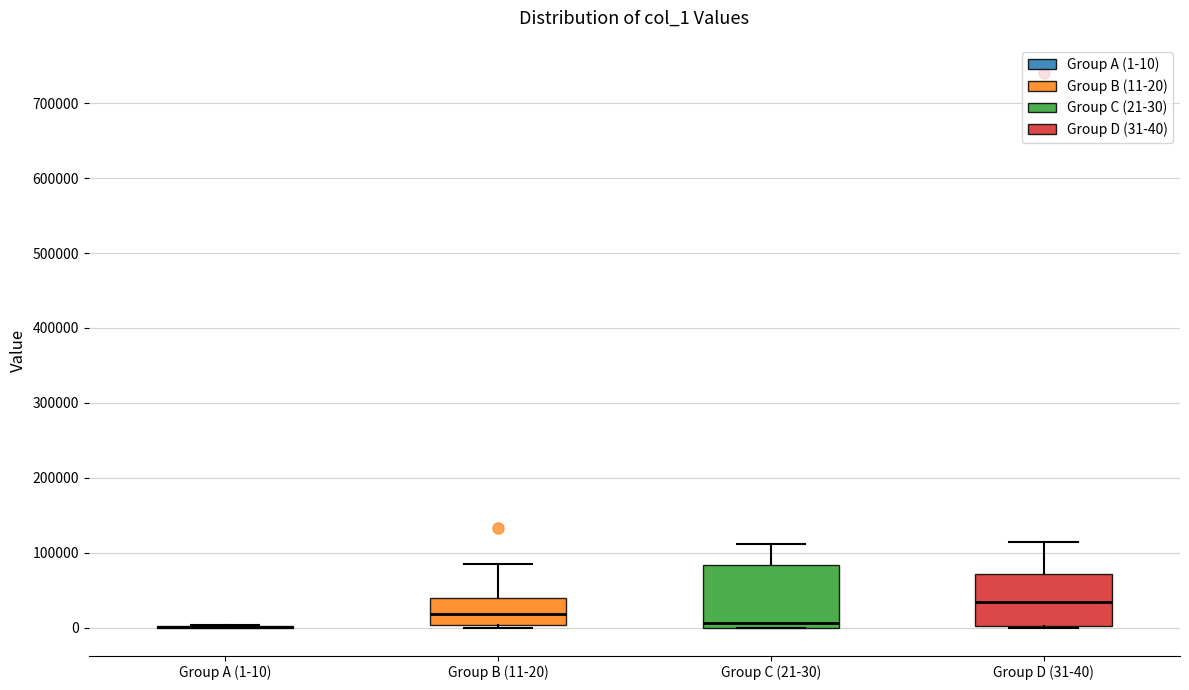

Reading left to right, transcribe this box plot: for each box, give where its median line is, the range the box spans, and where its two whiskers end, as read against the y-axis. The values are not printed on the chart, so give them approximately, as read against the axis.

Group A (1-10): box collapsed to a line at 0, whiskers 0 to 0
Group B (11-20): median 20000, box 0 to 40000, whiskers 0 (just below the box's lower edge) to 80000
Group C (21-30): median 10000, box 0 to 80000, whiskers 0 to 110000
Group D (31-40): median 30000, box 0 to 70000, whiskers 0 to 110000